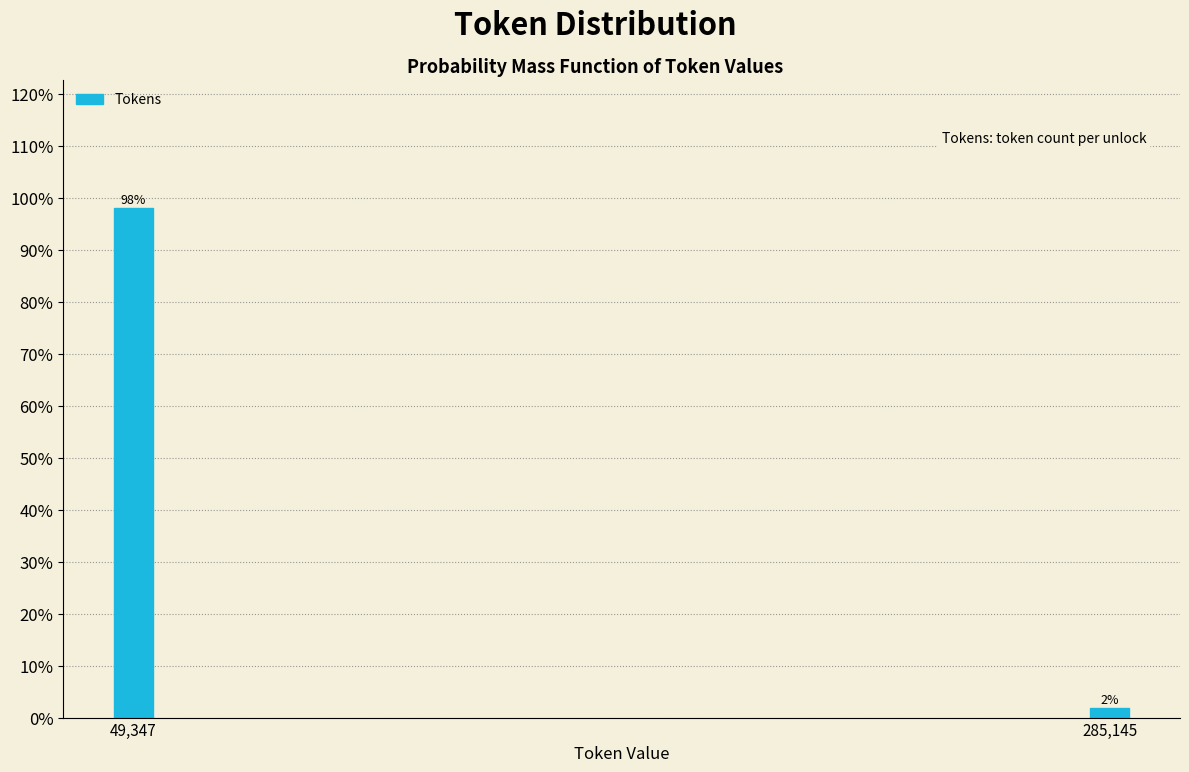

List the labels in order of value, smallest first.

285,145, 49,347